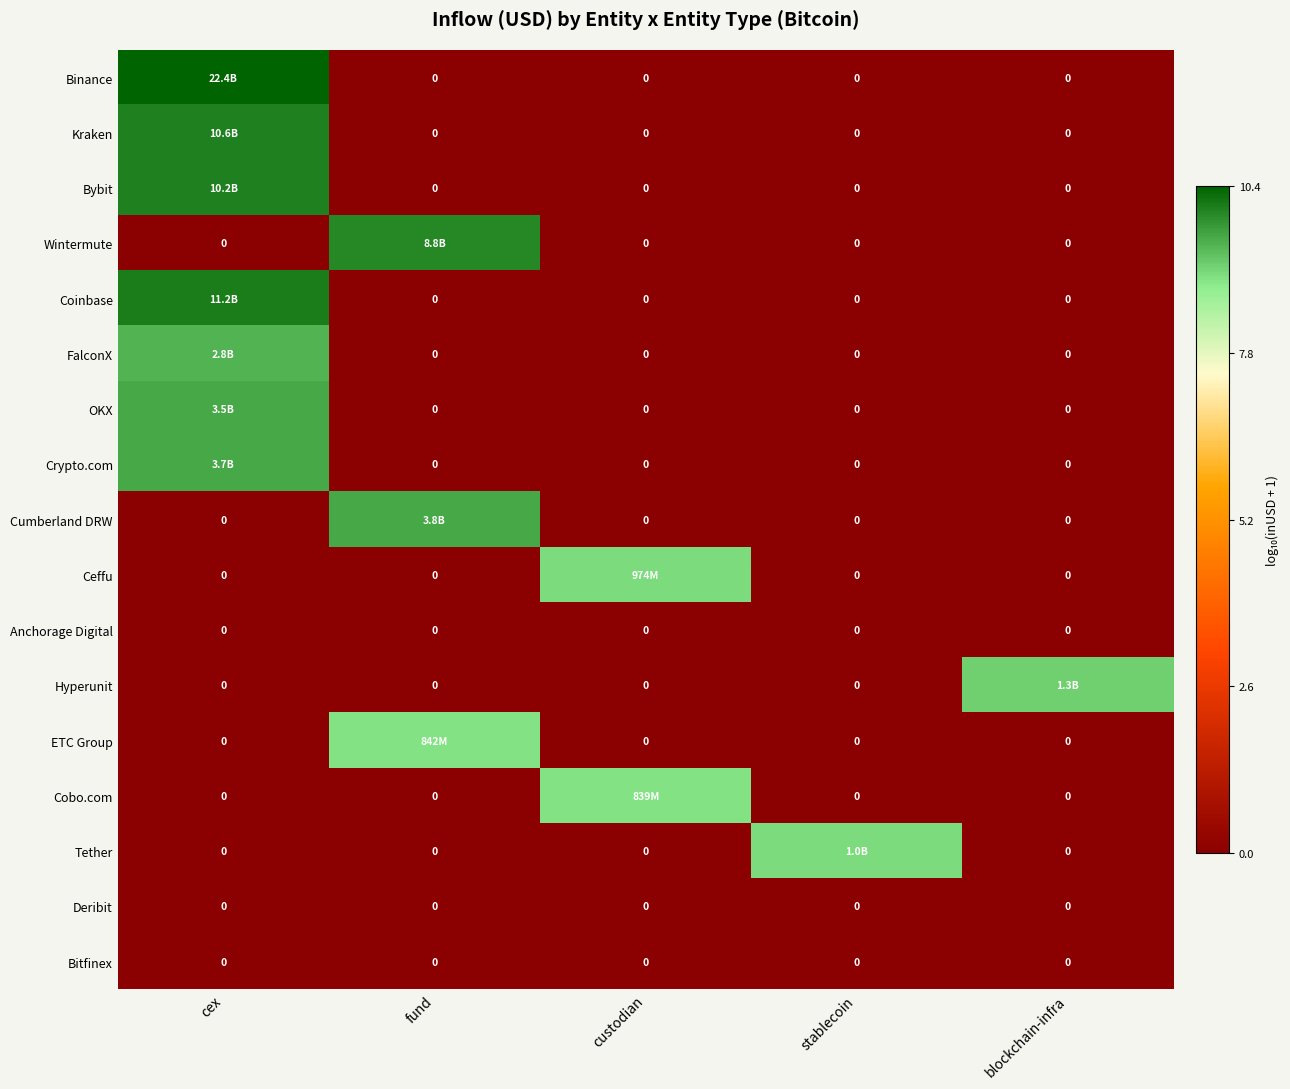

What is the highest value of the Cumberland DRW series?

9.6